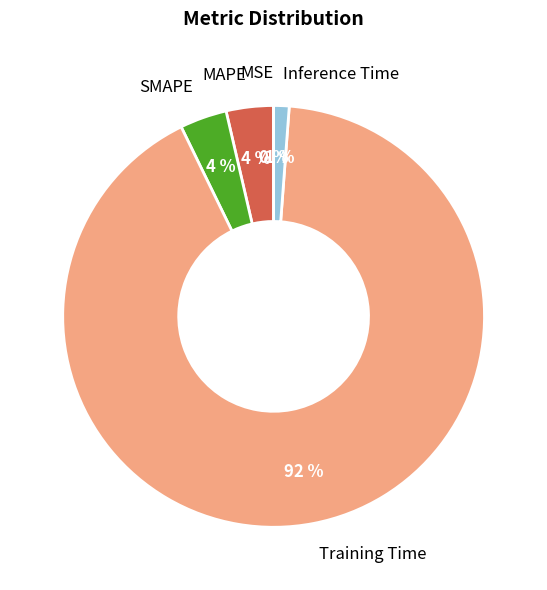

Does Inference Time account for over 50% of the chart?

No